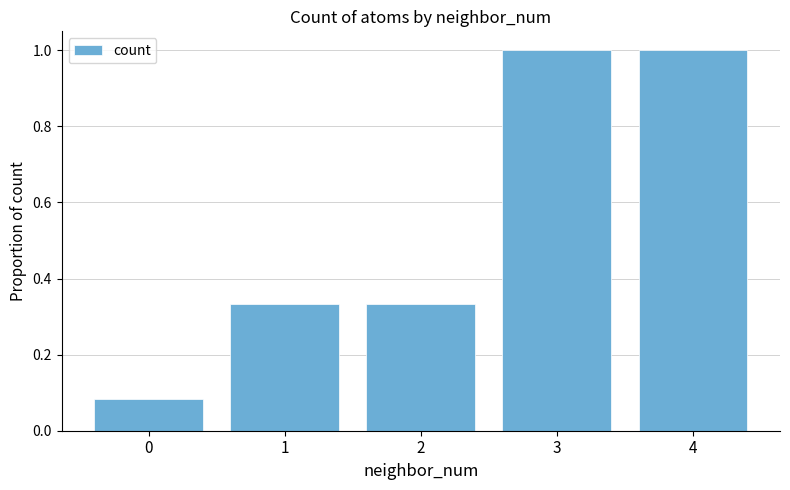

The chart shows a value of 0.6 at 3. True or false?

False